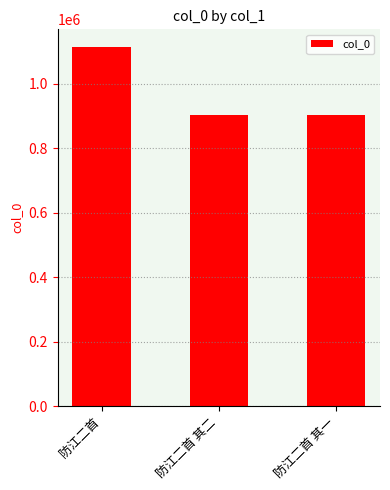

Which label corresponds to the largest value in the chart?

防江二首